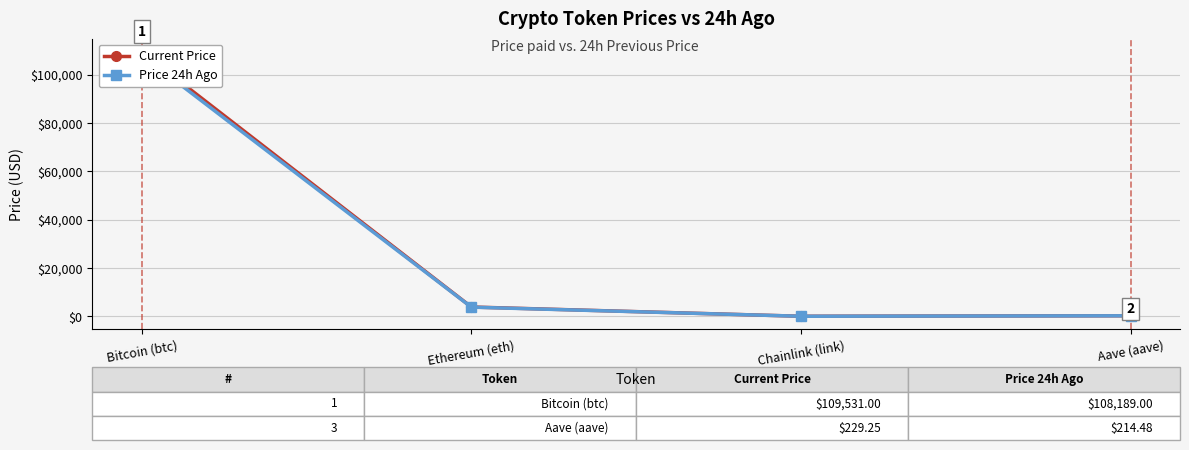

Reading right to left, extract all data points from this chart.

Current Price: Aave (aave)=229.2	Chainlink (link)=17.2	Ethereum (eth)=3851.9	Bitcoin (btc)=109531.0
Price 24h Ago: Aave (aave)=214.5	Chainlink (link)=16.8	Ethereum (eth)=3788.3	Bitcoin (btc)=108189.0